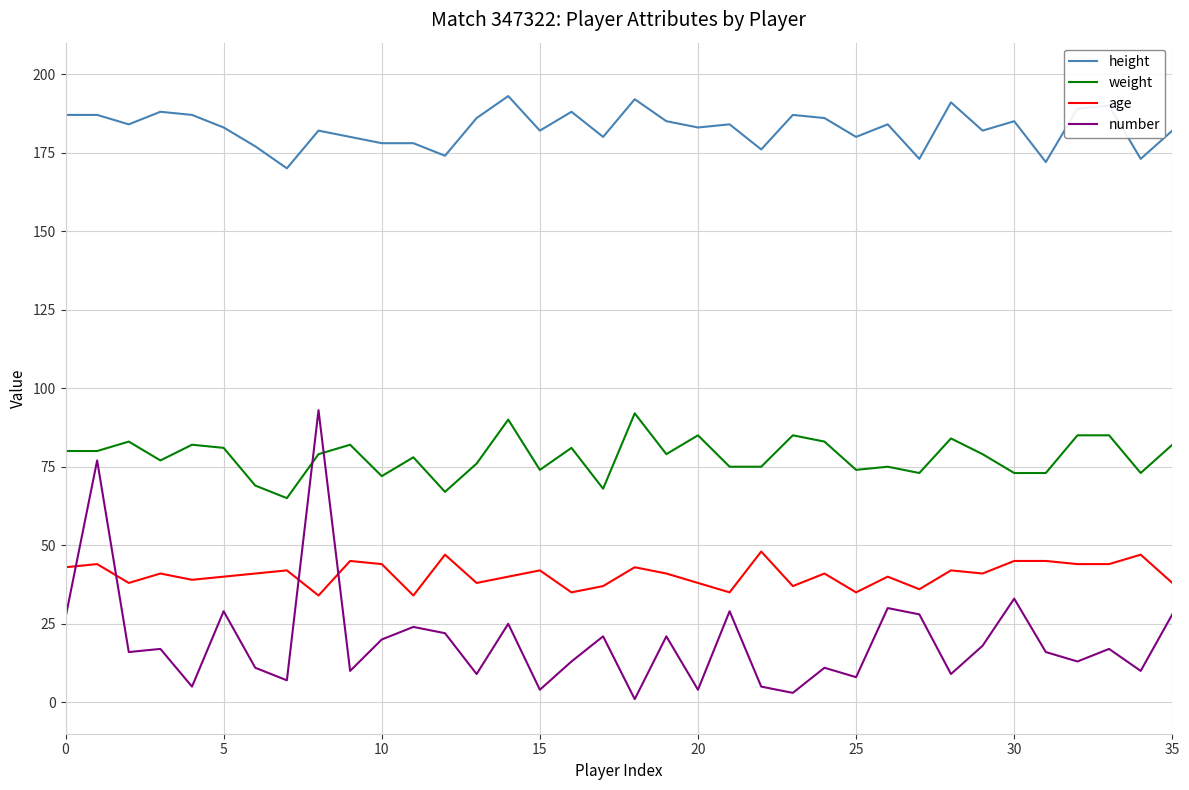

After their last crossing, which series has the higher values: weight or number?

weight